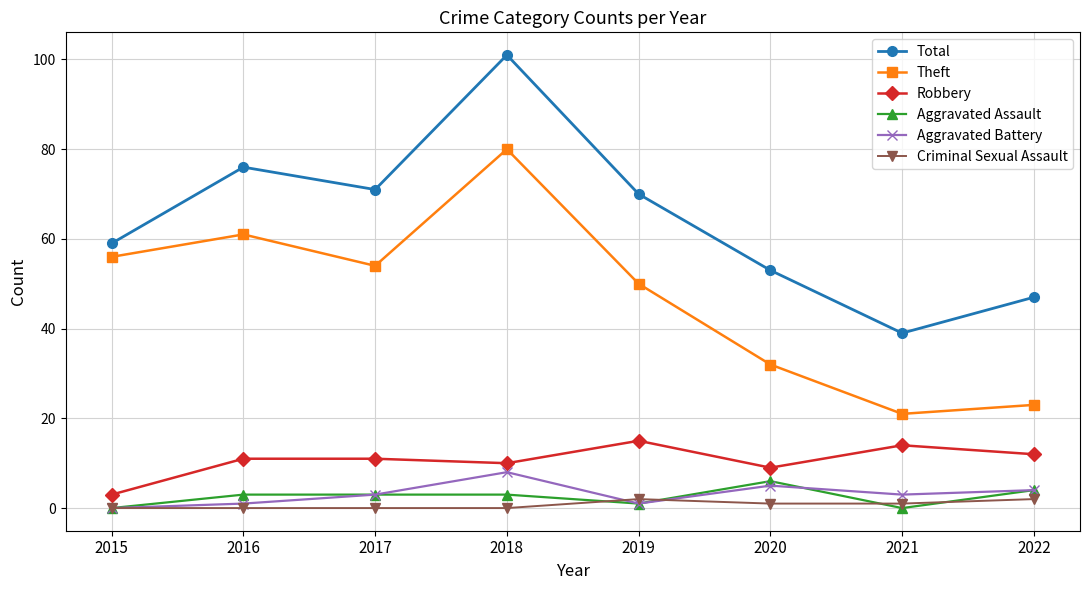

True or false: Robbery has a value of 18 at 2022.

False